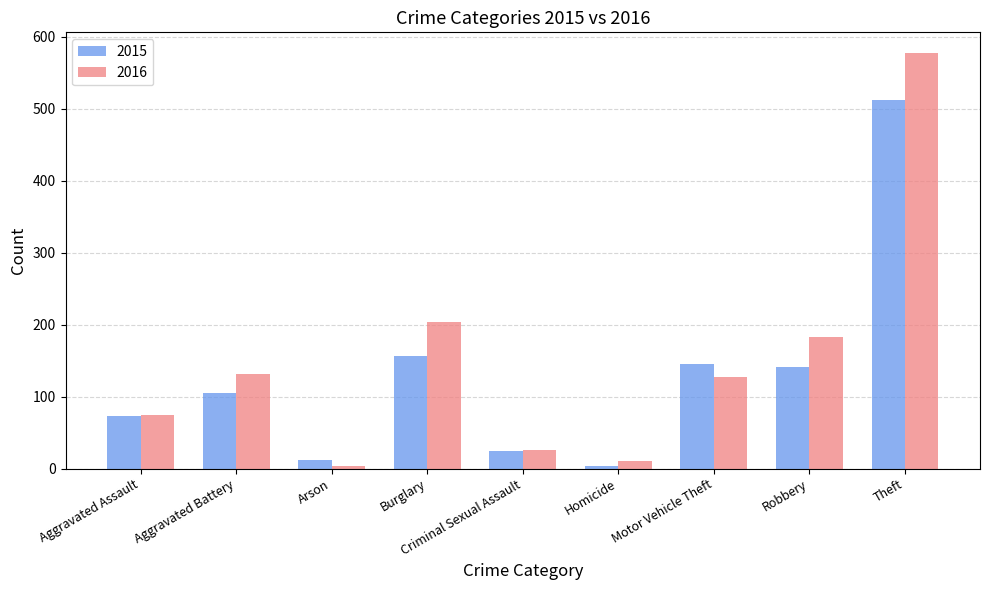

At which category is the sum across all series the highest?

Theft